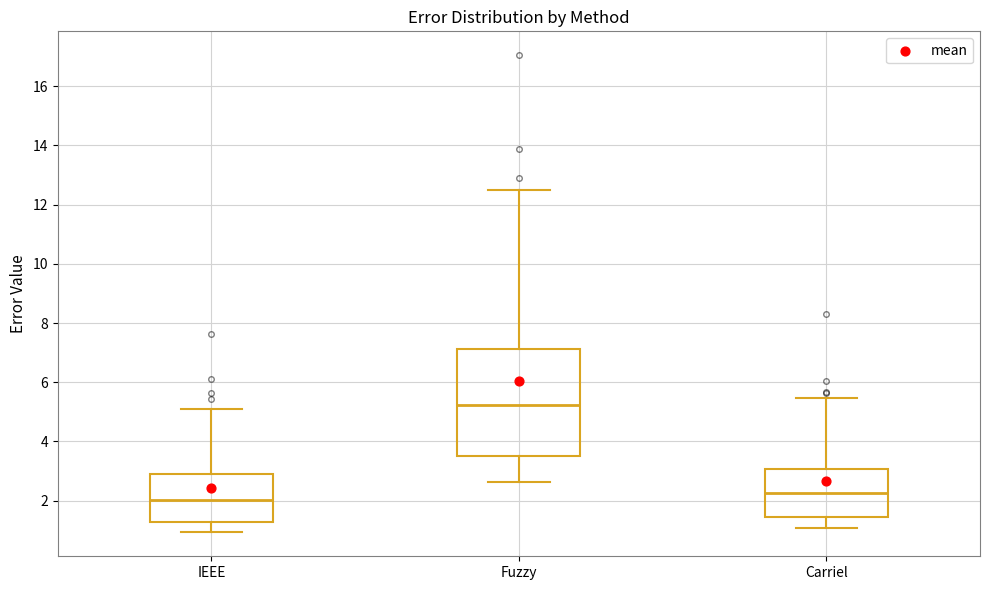

Which box has the lowest median line?

IEEE